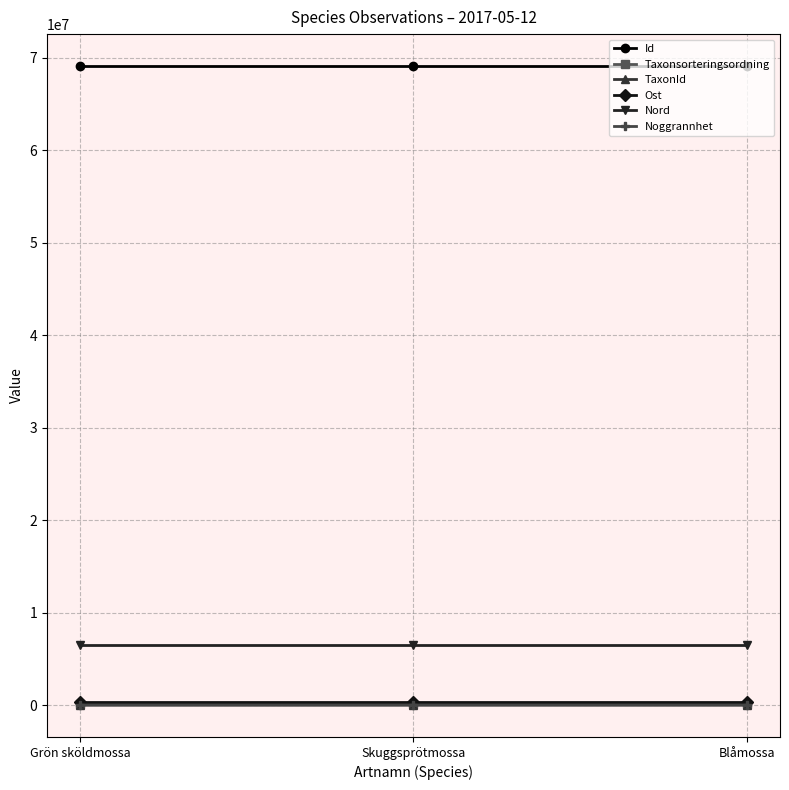

What is the sum of the Nord values at Grön sköldmossa and Blåmossa?

13064554.1